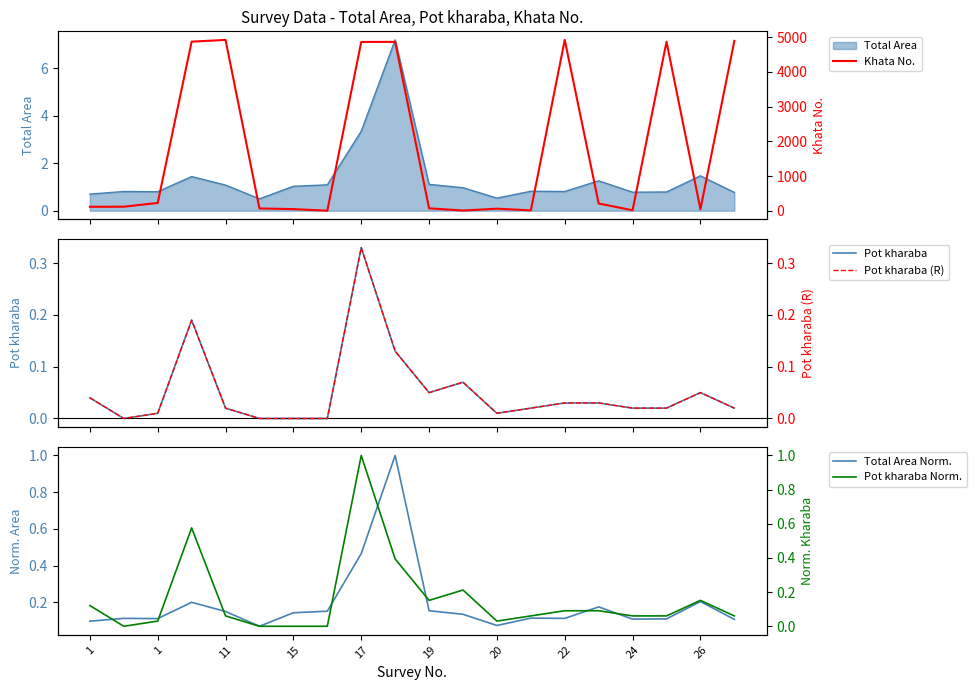

Which series has the largest range (max minus min)?

Khata No.